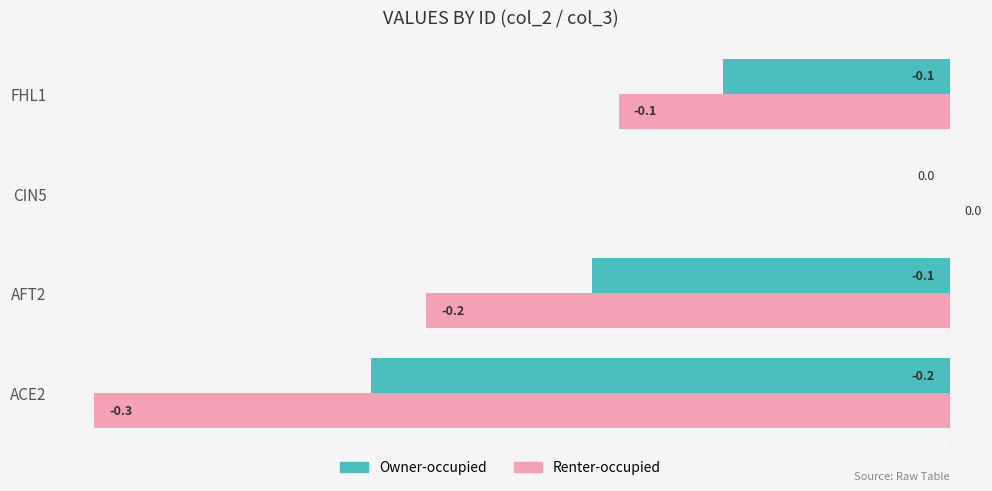

Between AFT2 and FHL1, which series saw the biggest shift?

Renter-occupied